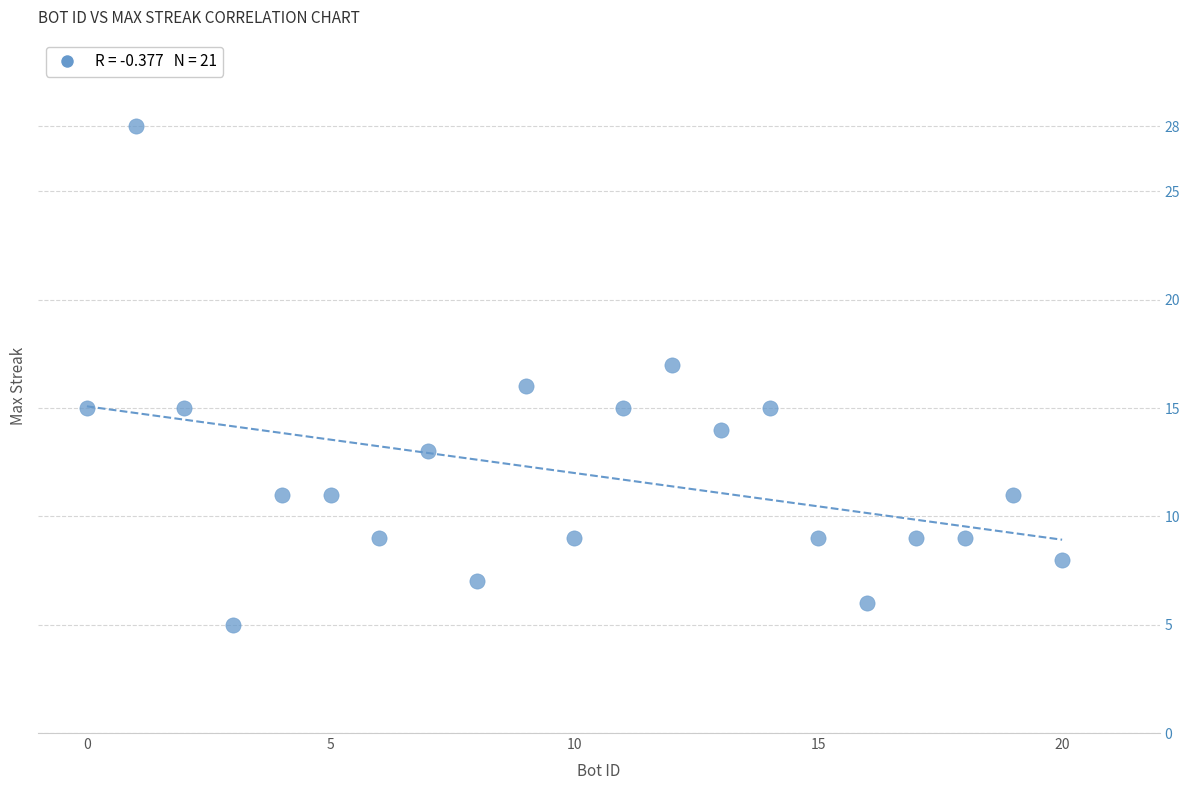

What is the range of Y values (max minus min)?

23